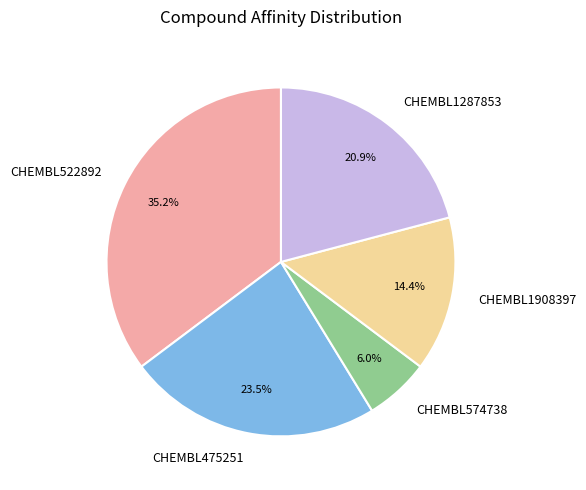

The CHEMBL522892 slice represents 35% of the pie. True or false?

True